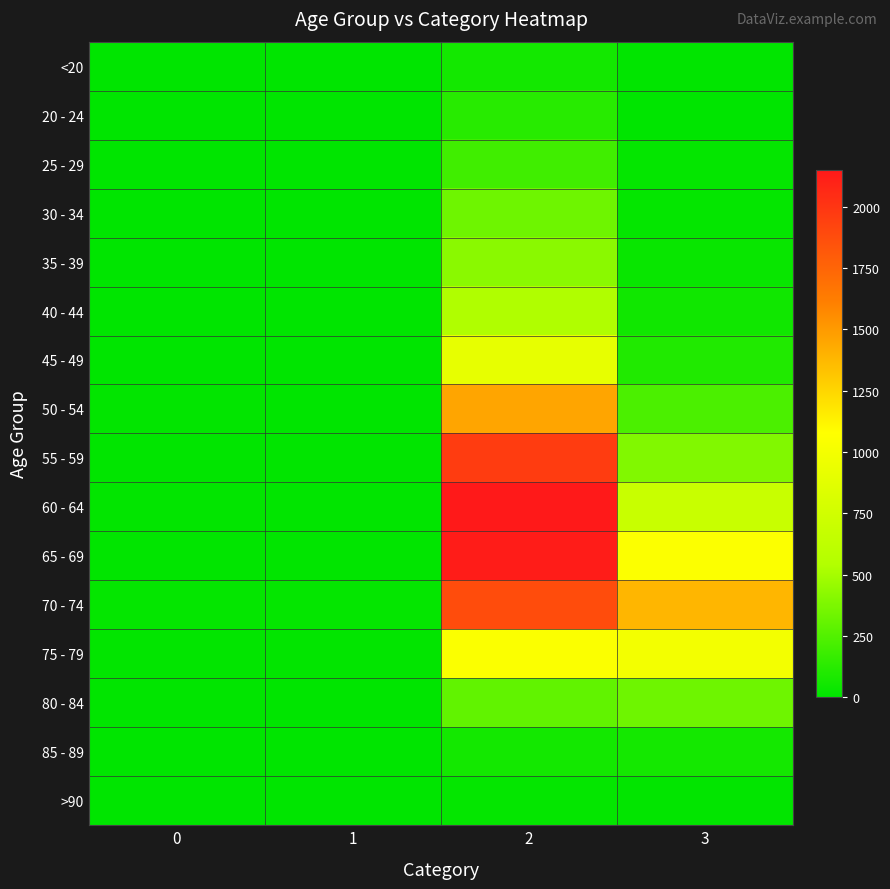

At which category is the sum across all series the highest?

2